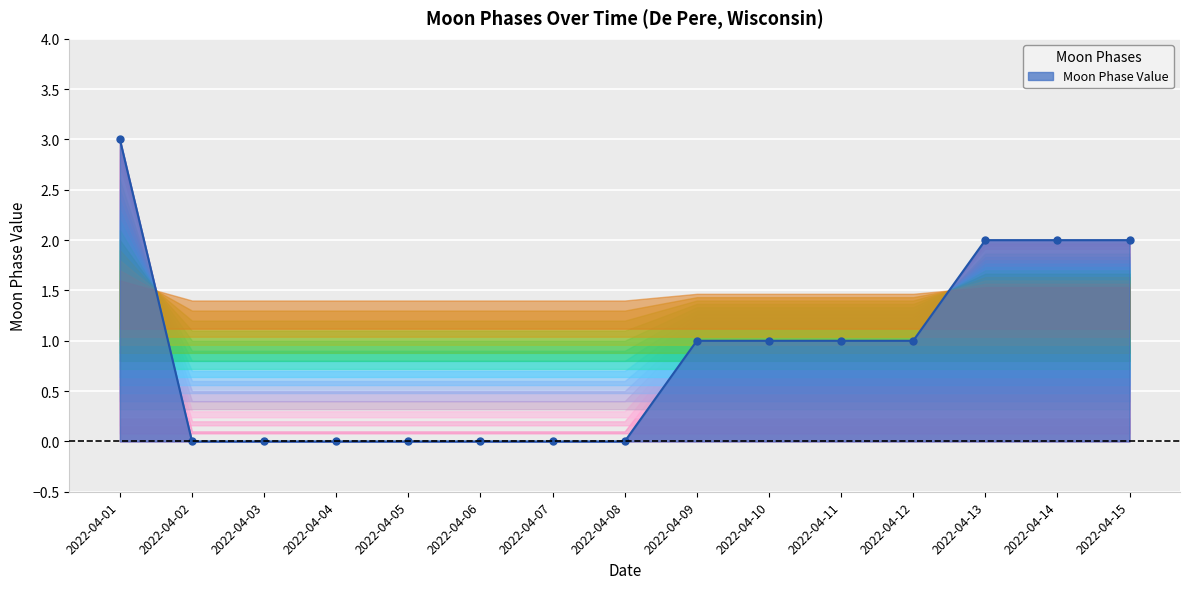

What is the difference between the second highest and second lowest values?

2